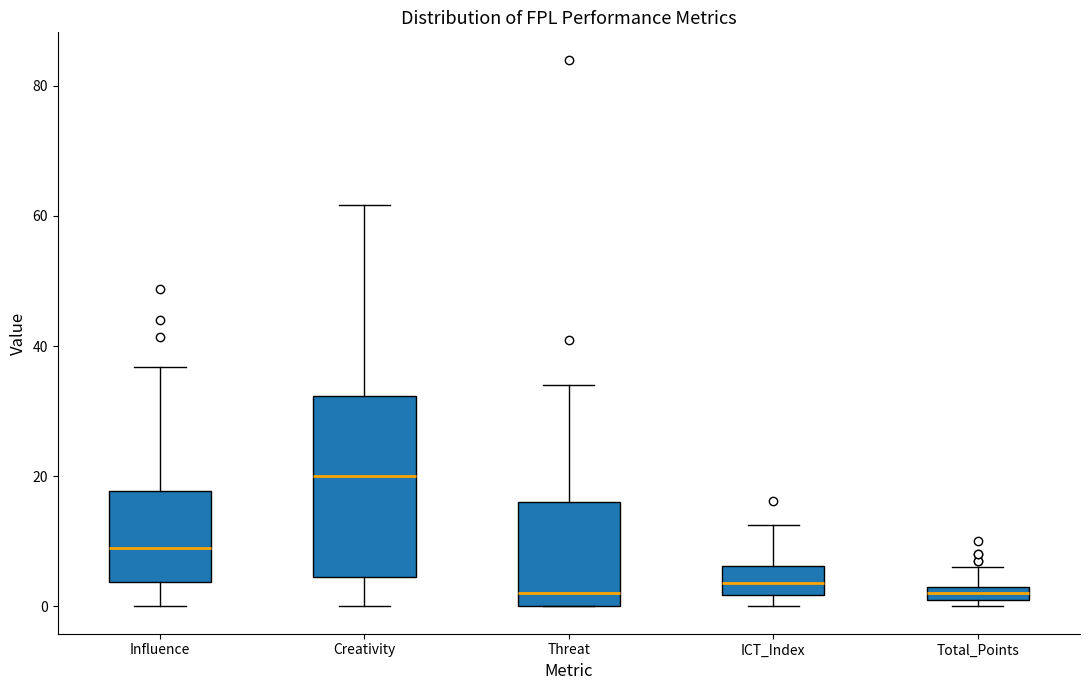

Comparing the boxes themselves (not the whiskers), which one is the tallest?

Creativity